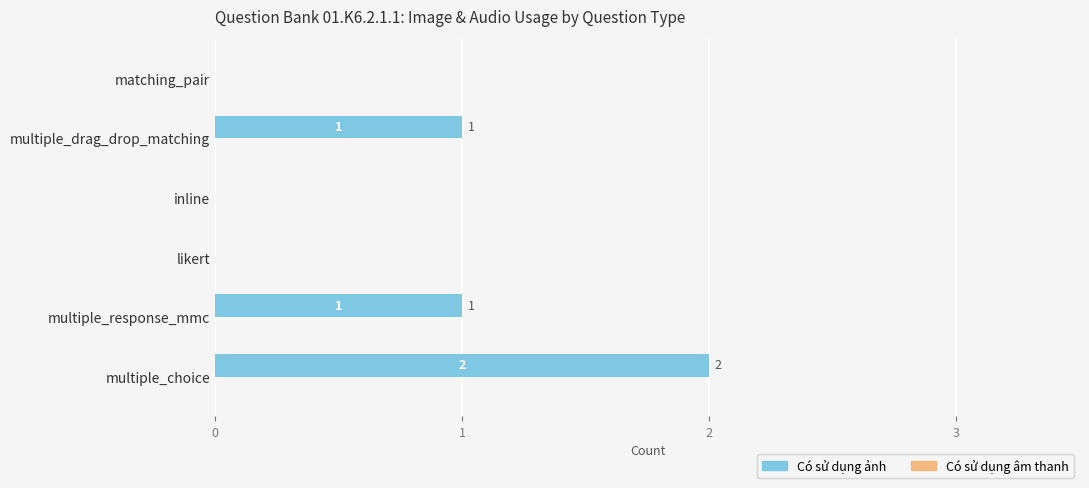

What is the sum of all values?

4